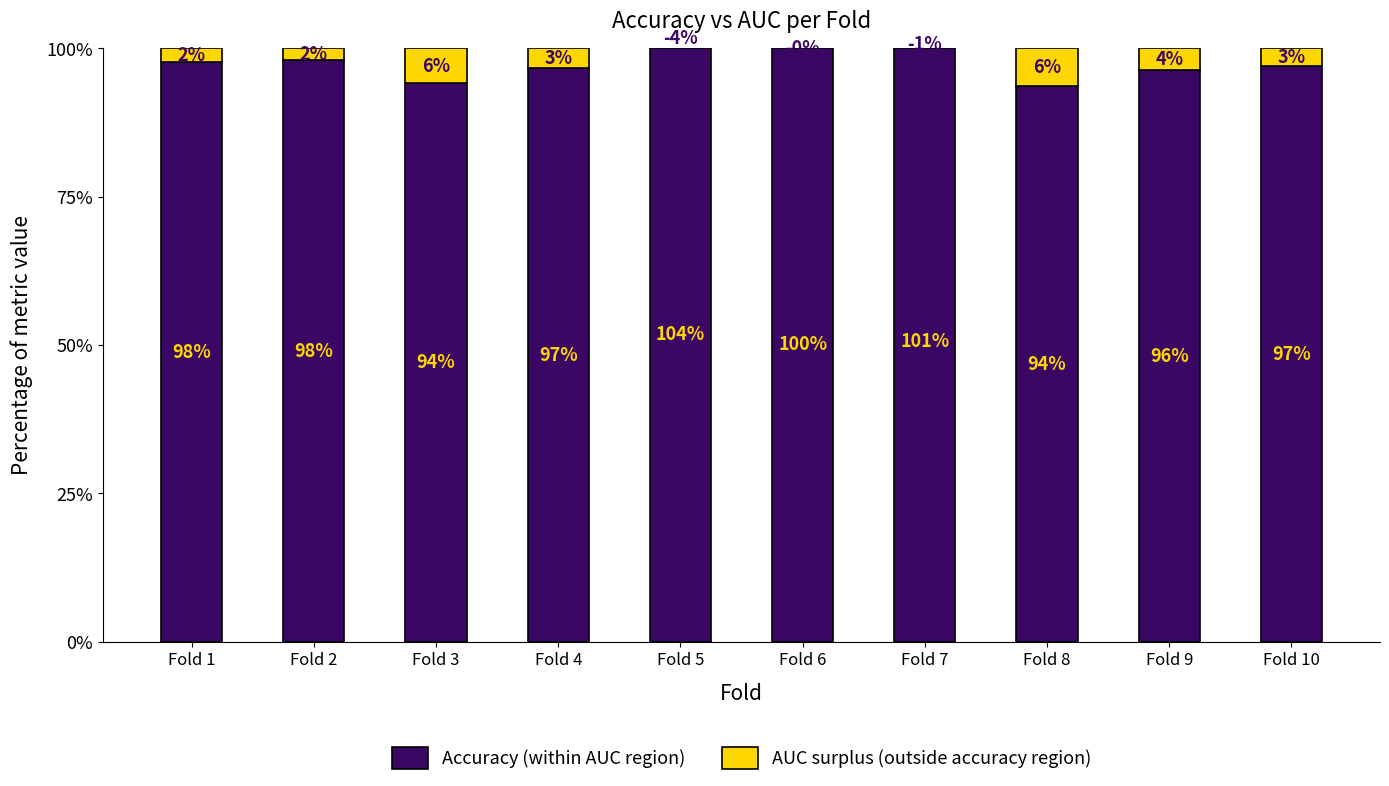

List the labels in order of Accuracy (within AUC region) value, largest first.

Fold 5, Fold 7, Fold 6, Fold 2, Fold 1, Fold 10, Fold 4, Fold 9, Fold 3, Fold 8